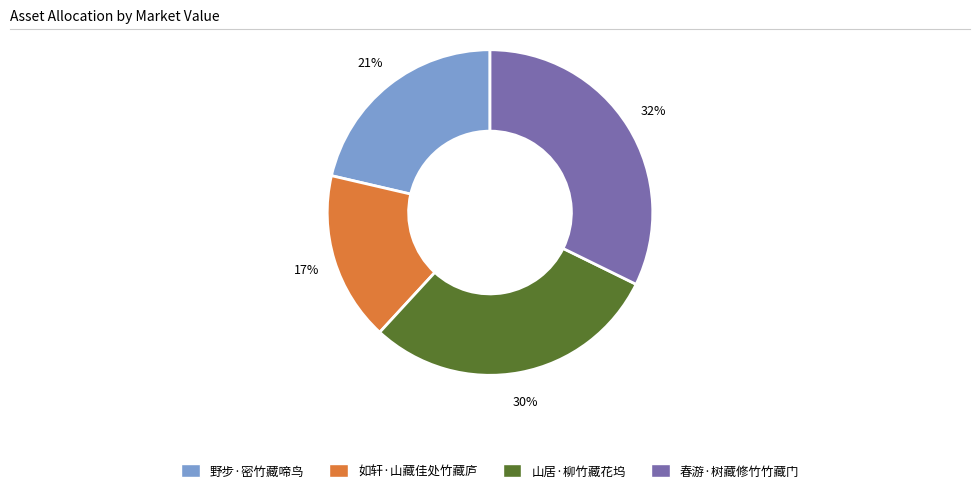

Is it true that 春游·树藏修竹竹藏门 is 32% of the pie?

True